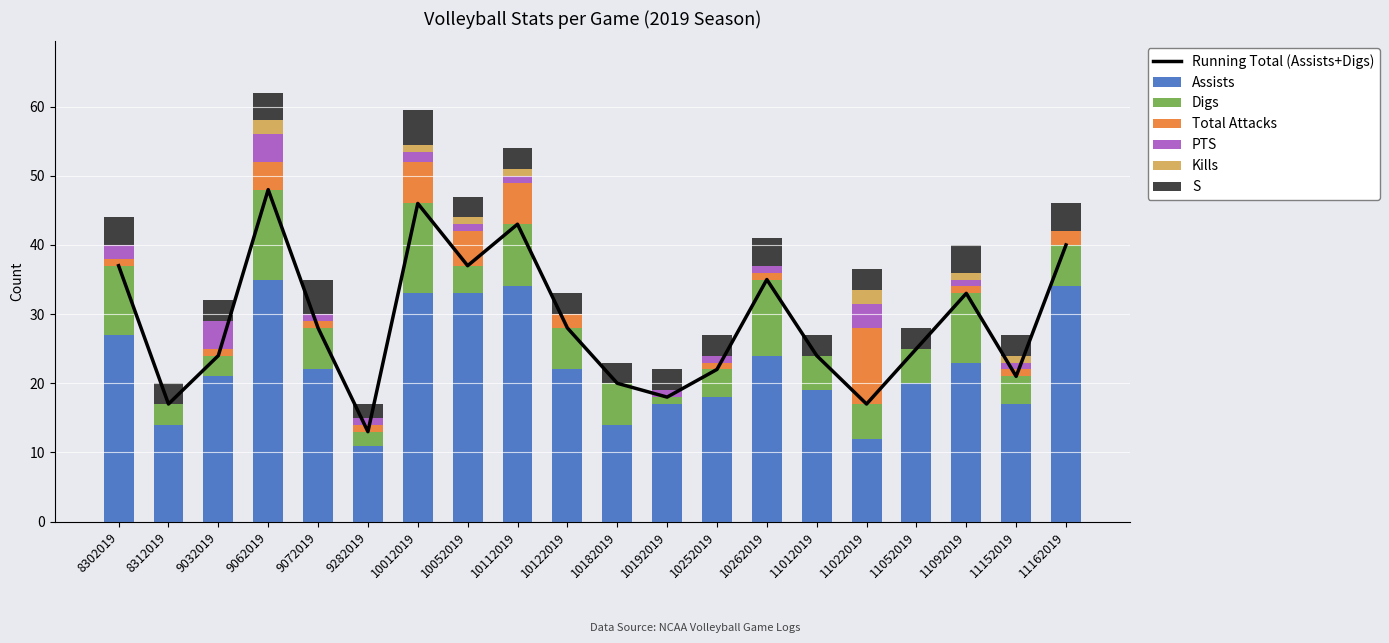

How many bars are there in total?

120